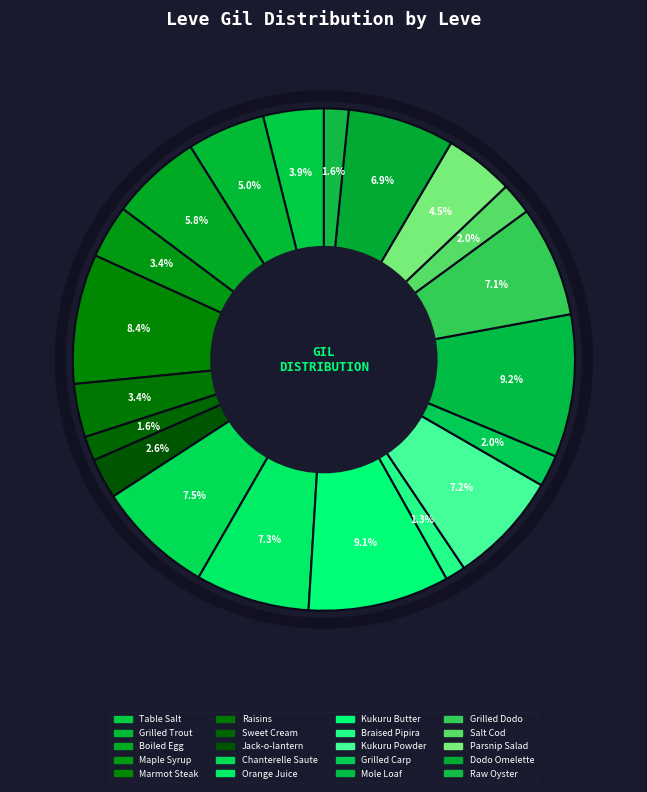

How many segments does this pie chart have?

20